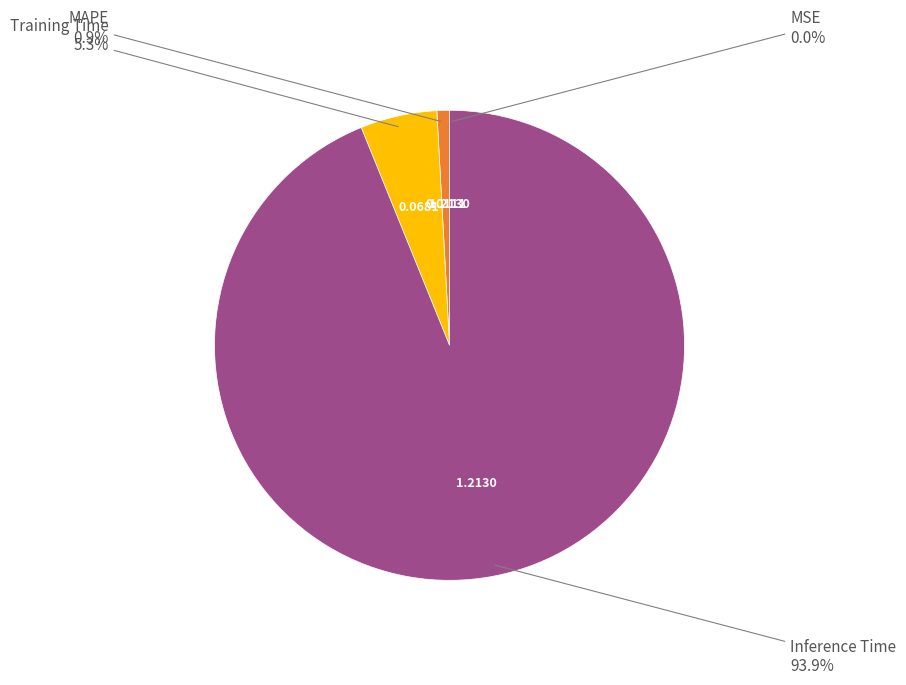

Is there any slice that represents more than half of the pie?

Yes